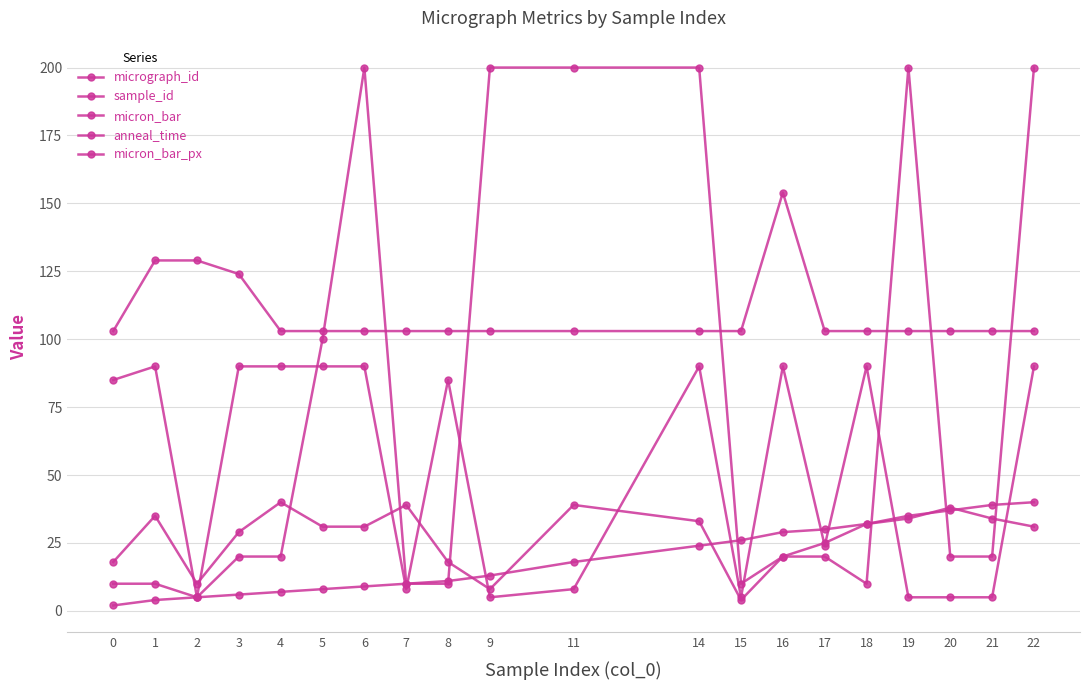

What is the difference between the sample_id values at 17 and 9?

17